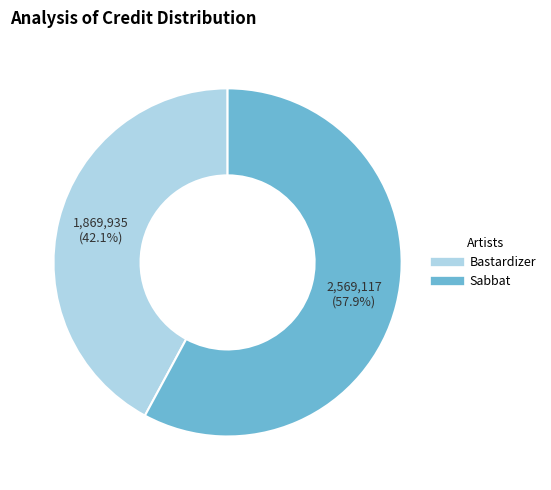

Does any single category account for the majority?

Yes